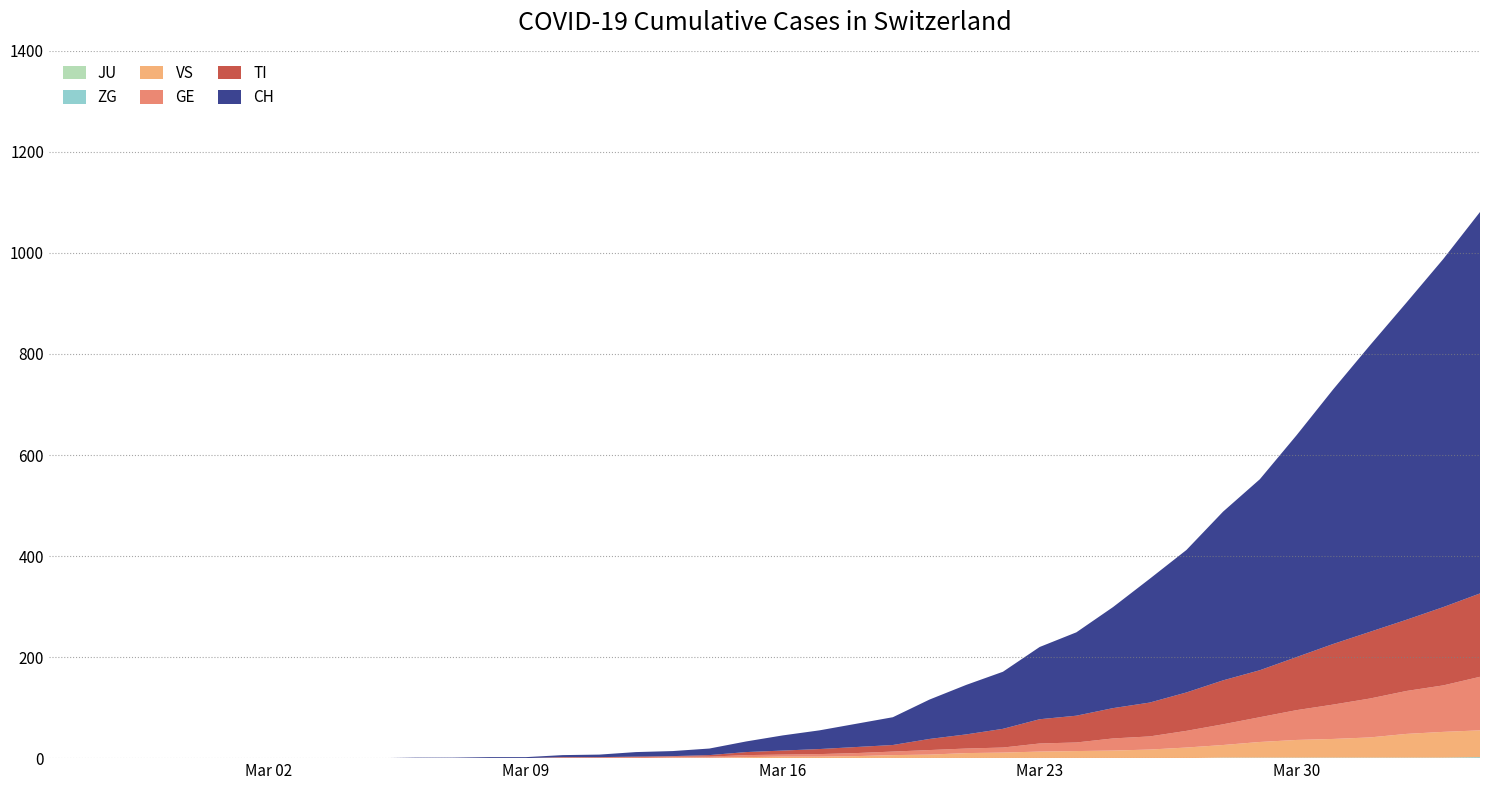

Reading left to right, what are all the values shown in this chart?

JU: 0=0	1=0	2=0	3=0	4=0	5=0	6=0	7=0	8=0	9=0	10=0	11=0	12=0	13=0	14=0	15=0	16=0	17=0	18=0	19=0	20=0	21=0	22=0	23=0	24=0	25=0	26=0	27=0	28=0	29=0	30=0	31=0	32=0	33=0	34=0	35=0	36=0	37=0	38=0	39=0
ZG: 0=0	1=0	2=0	3=0	4=0	5=0	6=0	7=0	8=0	9=0	10=0	11=0	12=0	13=0	14=0	15=0	16=0	17=0	18=0	19=0	20=0	21=0	22=0	23=0	24=0	25=0	26=0	27=0	28=0	29=0	30=0	31=0	32=1	33=1	34=1	35=1	36=1	37=1	38=1	39=2
VS: 0=0	1=0	2=0	3=0	4=0	5=0	6=0	7=0	8=0	9=0	10=0	11=0	12=0	13=0	14=0	15=0	16=0	17=1	18=1	19=2	20=3	21=3	22=4	23=6	24=7	25=10	26=11	27=13	28=14	29=15	30=17	31=21	32=25	33=31	34=35	35=37	36=40	37=47	38=51	39=53
GE: 0=0	1=0	2=0	3=0	4=0	5=0	6=0	7=0	8=0	9=0	10=0	11=0	12=0	13=0	14=1	15=1	16=2	17=2	18=2	19=4	20=4	21=5	22=6	23=7	24=9	25=9	26=10	27=16	28=17	29=24	30=26	31=33	32=41	33=49	34=59	35=68	36=77	37=85	38=92	39=106
TI: 0=0	1=0	2=0	3=0	4=0	5=0	6=0	7=0	8=0	9=0	10=0	11=0	12=0	13=0	14=1	15=1	16=1	17=1	18=3	19=6	20=8	21=10	22=12	23=13	24=22	25=28	26=37	27=48	28=53	29=60	30=67	31=76	32=87	33=93	34=105	35=120	36=132	37=141	38=155	39=165
CH: 0=0	1=0	2=0	3=0	4=0	5=0	6=0	7=0	8=0	9=0	10=1	11=1	12=2	13=2	14=4	15=5	16=9	17=10	18=13	19=21	20=30	21=37	22=46	23=55	24=78	25=98	26=113	27=143	28=165	29=200	30=245	31=282	32=334	33=378	34=439	35=504	36=567	37=628	38=689	39=755